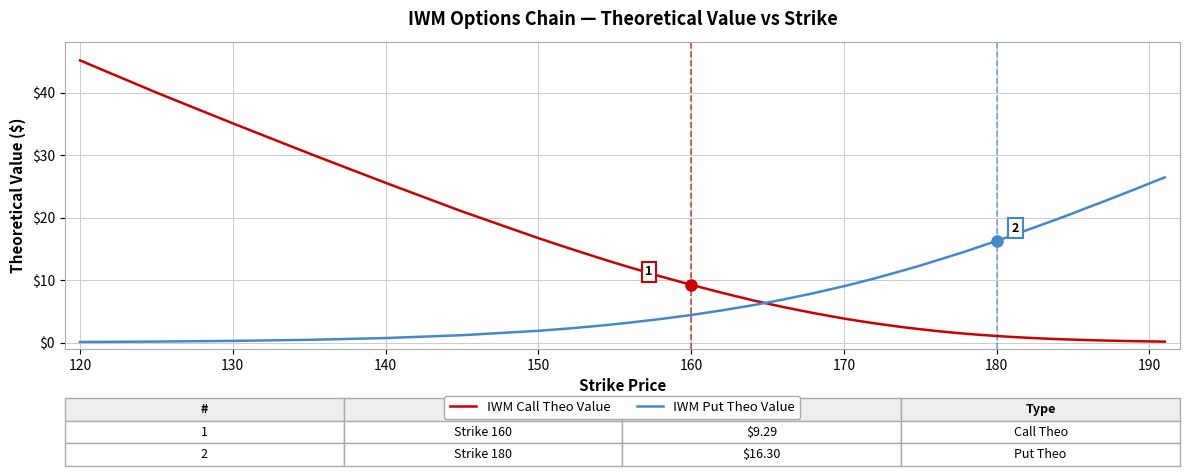

Which series has the largest total across all categories?

IWM Put Theo Value